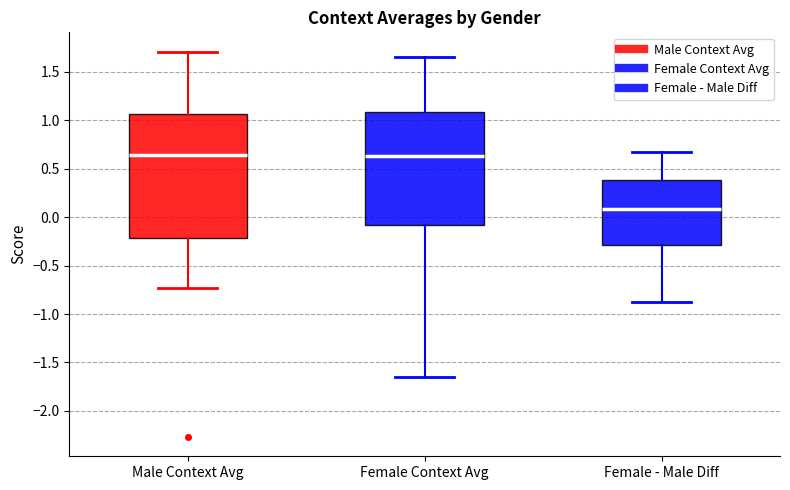

Comparing the boxes themselves (not the whiskers), which one is the tallest?

Male Context Avg